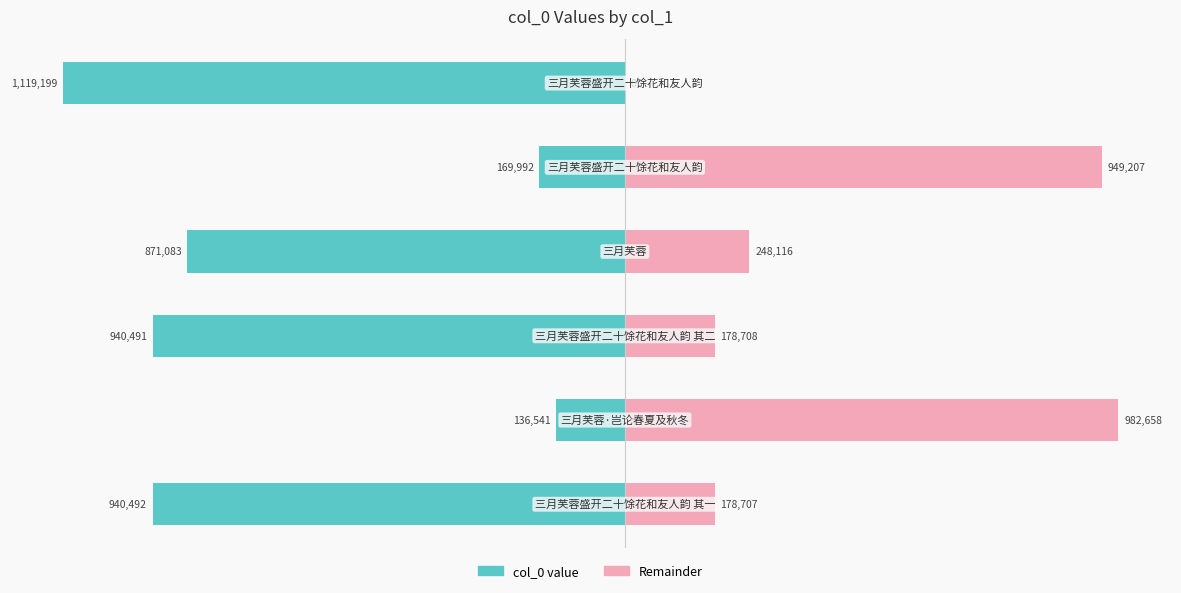

What is the value of the col_0 (left) bar at the 3rd from the left?

-940491